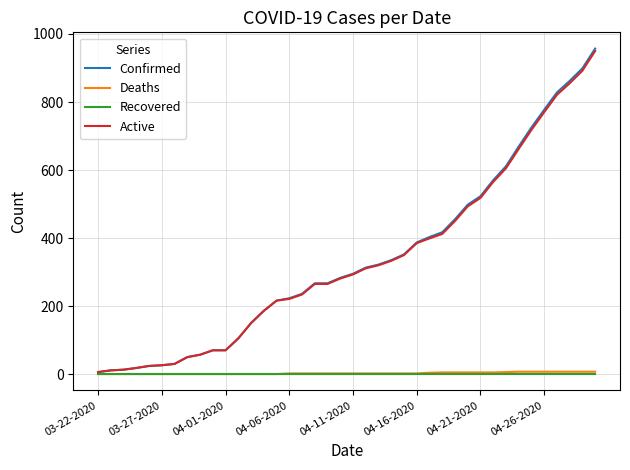

Which series has the largest range (max minus min)?

Confirmed